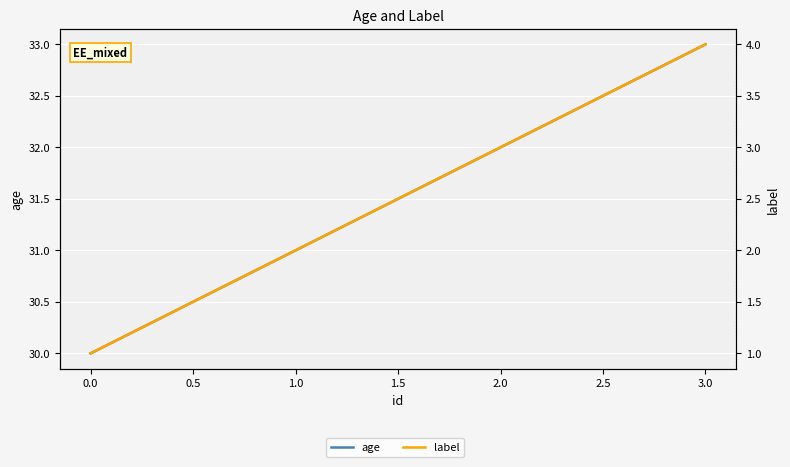

What is the difference between the maximum and second lowest values in the age series?

2